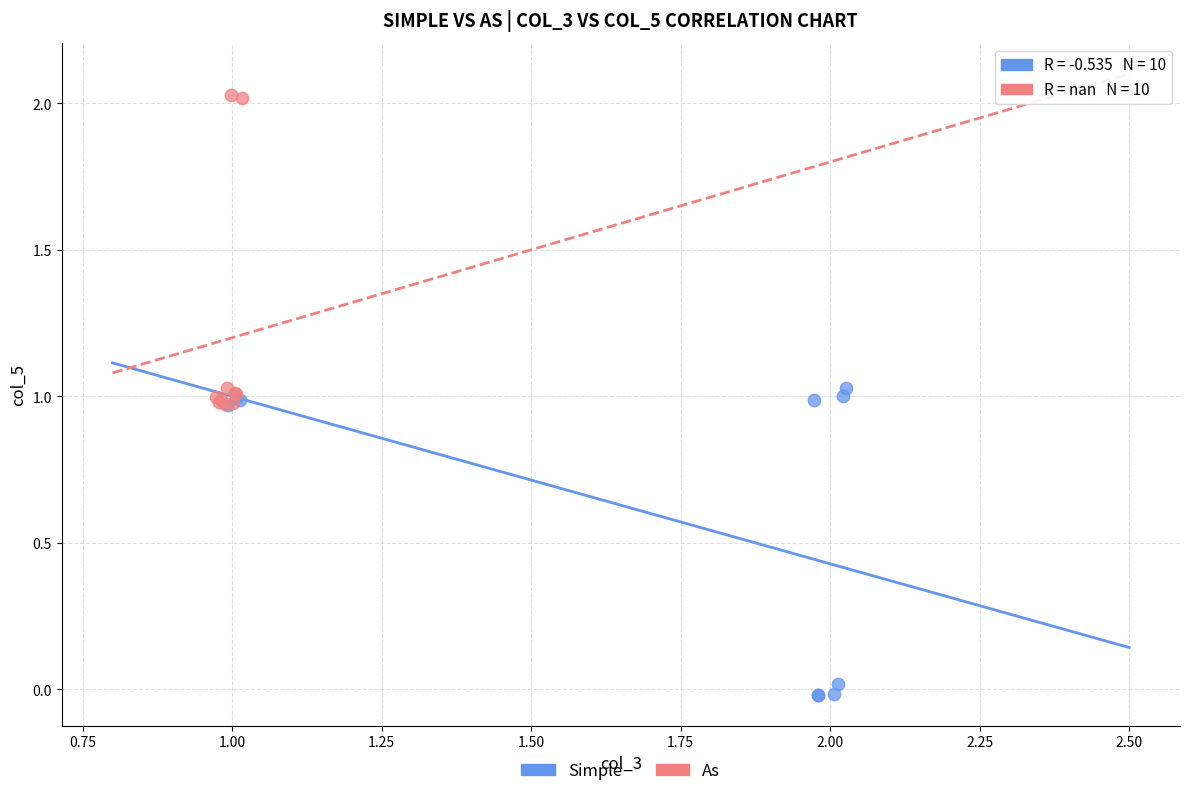

Which series contains the highest Y value?

As